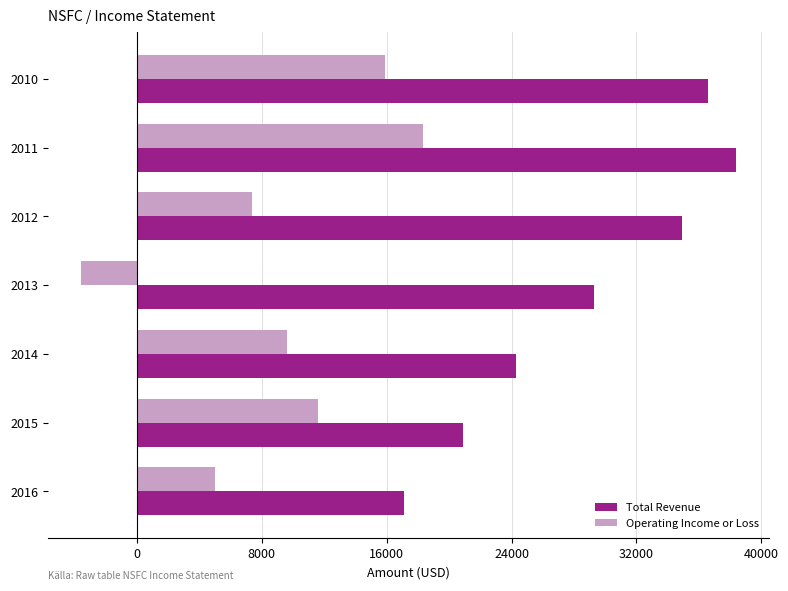

What is the spread (max minus min) of values at 2012?

27500